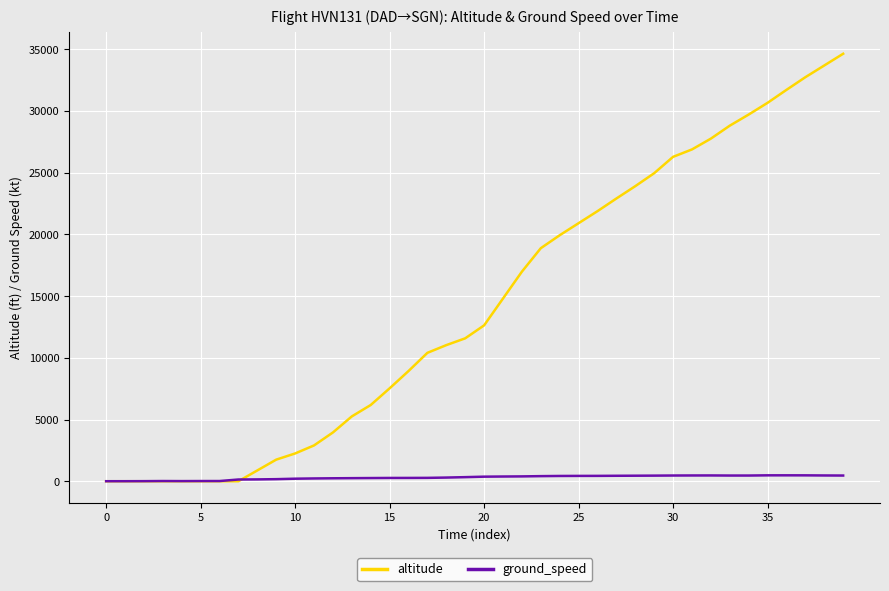

Which series has the largest total across all categories?

altitude